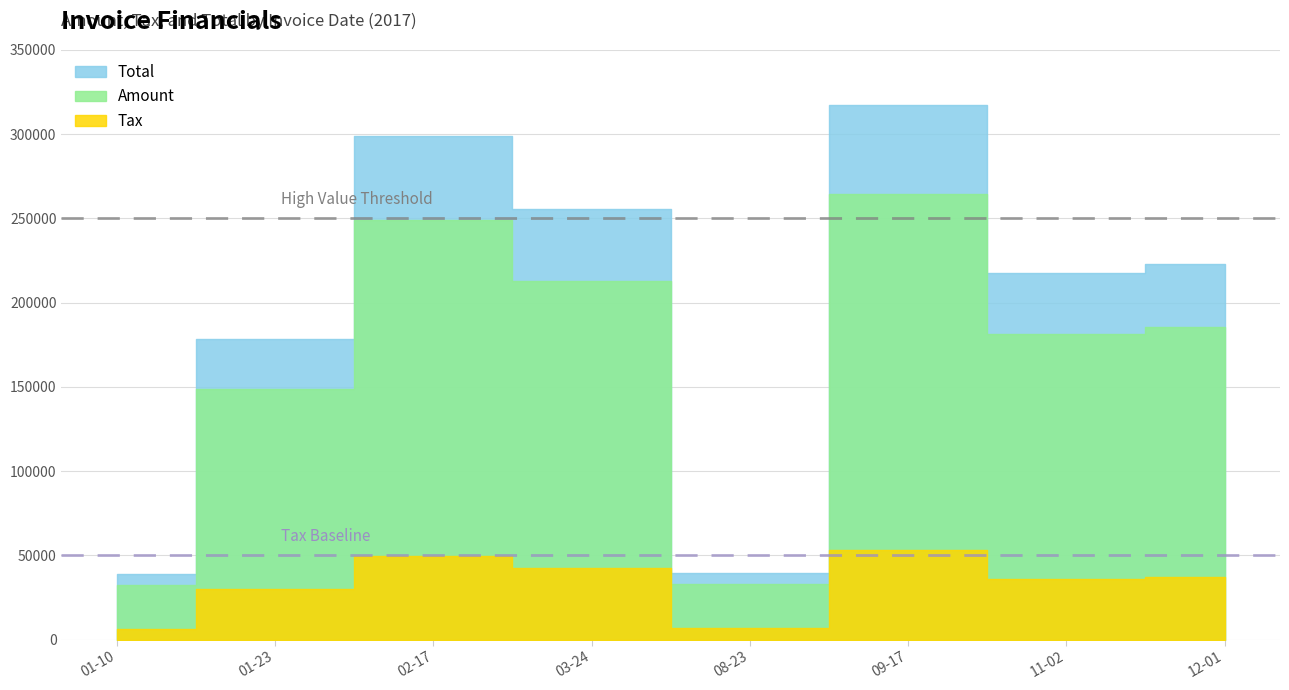

In Tax, how many points are higher than both neighbors (excluding endpoints)?

2